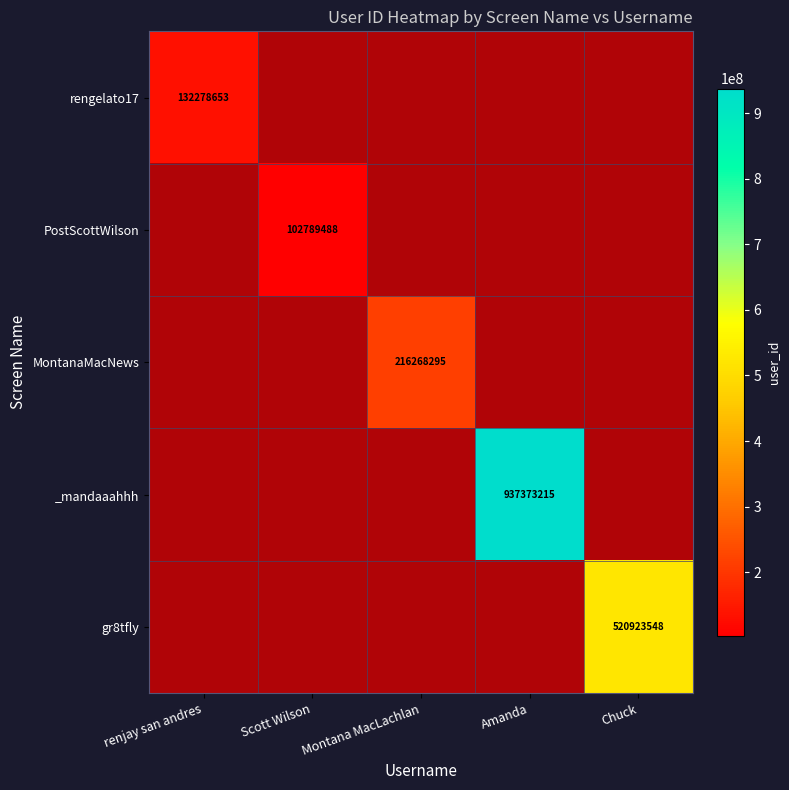

How many rengelato17 values are between 1 and 2?

4